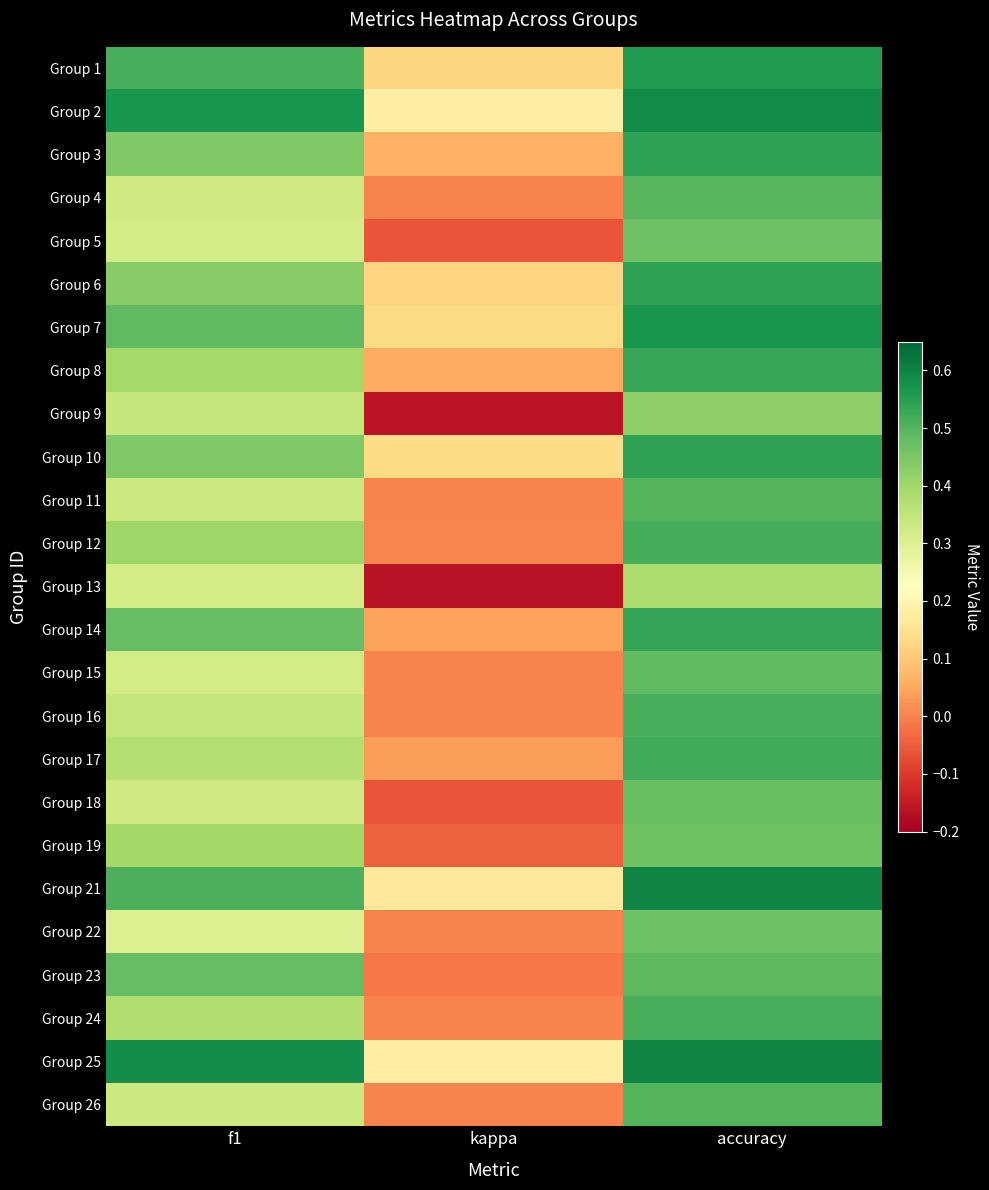

What is the greatest value displayed?

0.6